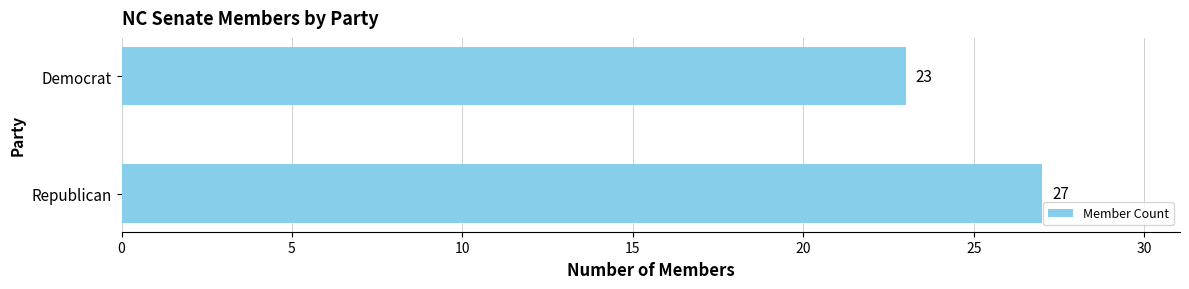

List the labels in order of value, largest first.

Republican, Democrat